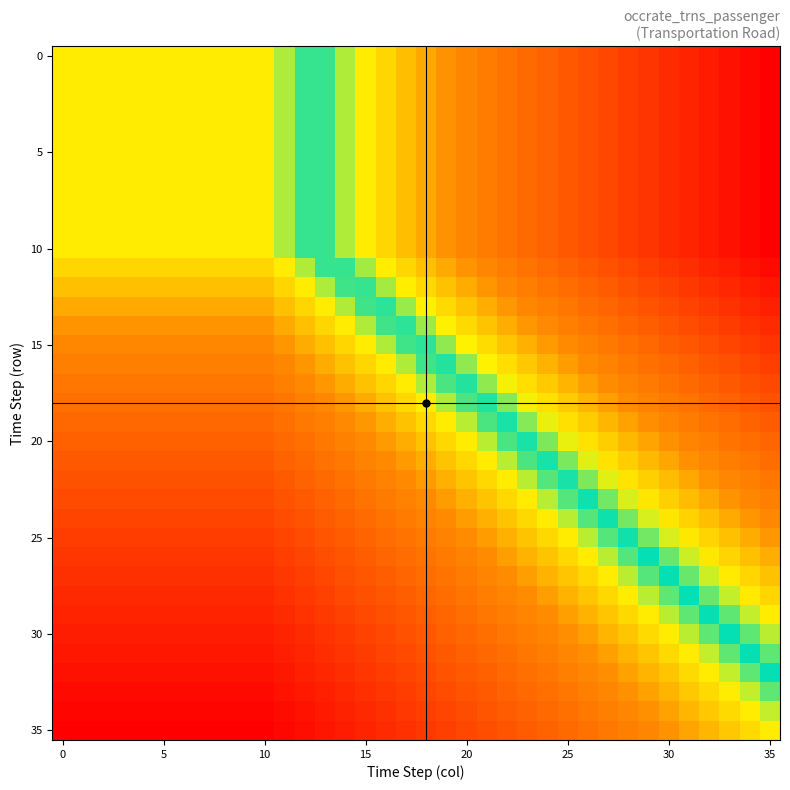

Which label corresponds to the largest value in the chart?

35